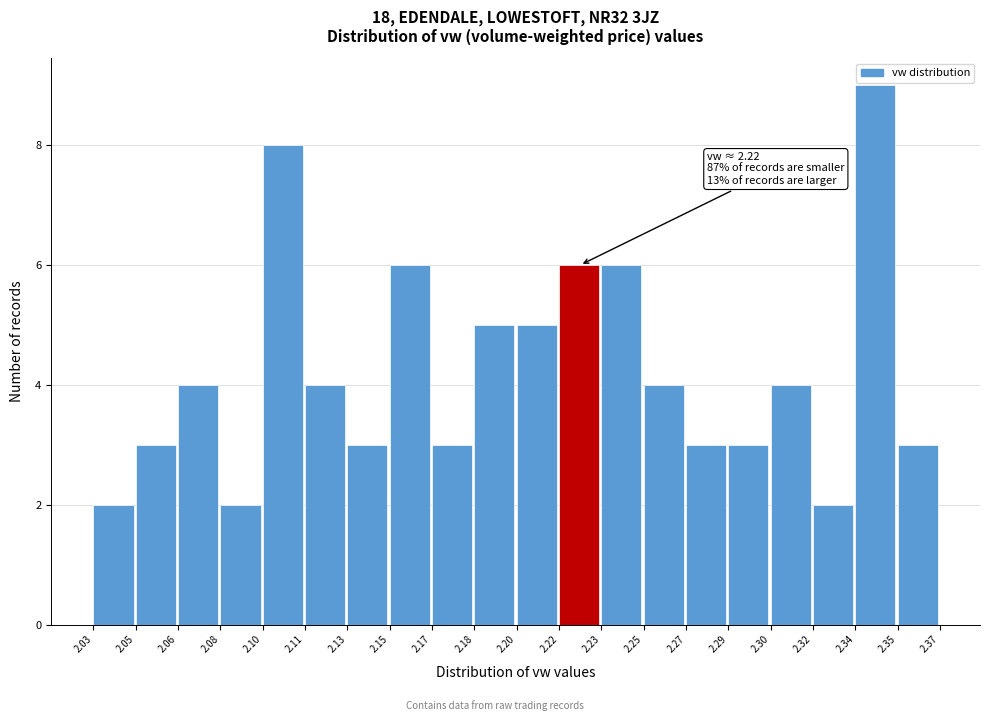

Reading left to right, what are all the values shown in this chart?

2	3	4	2	8	4	3	6	3	5	5	6	6	4	3	3	4	2	9	3